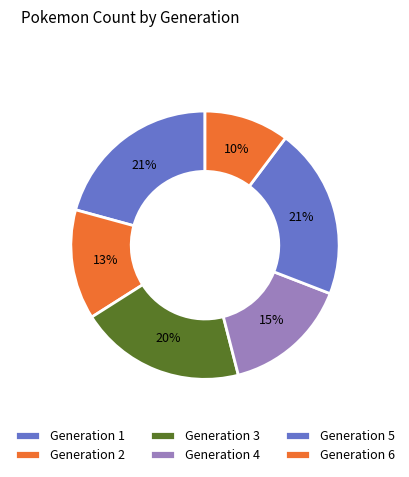

What percentage is NOT represented by Generation 6?

89.8%